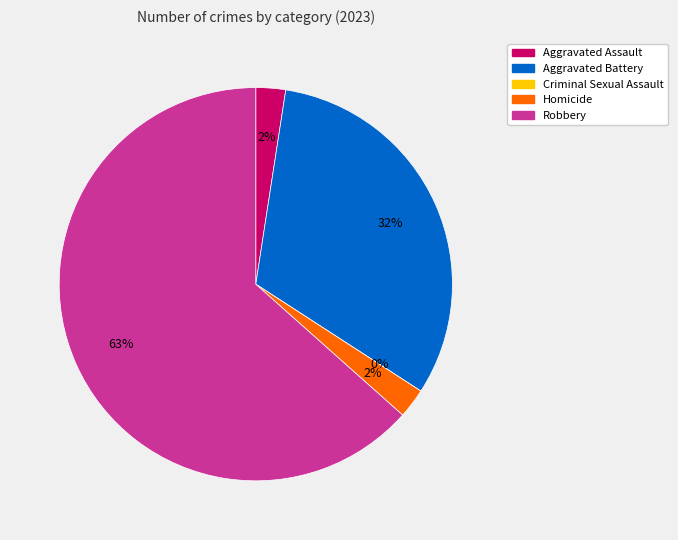

Does any single category account for the majority?

Yes